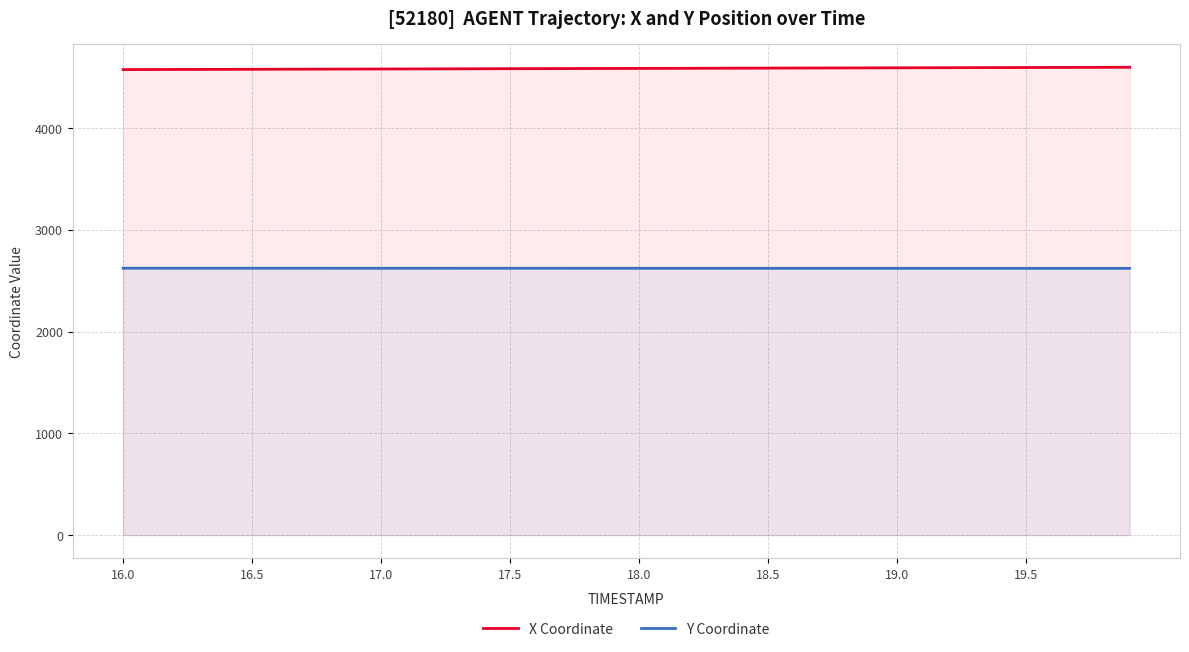

Which series has the largest range (max minus min)?

X Coordinate